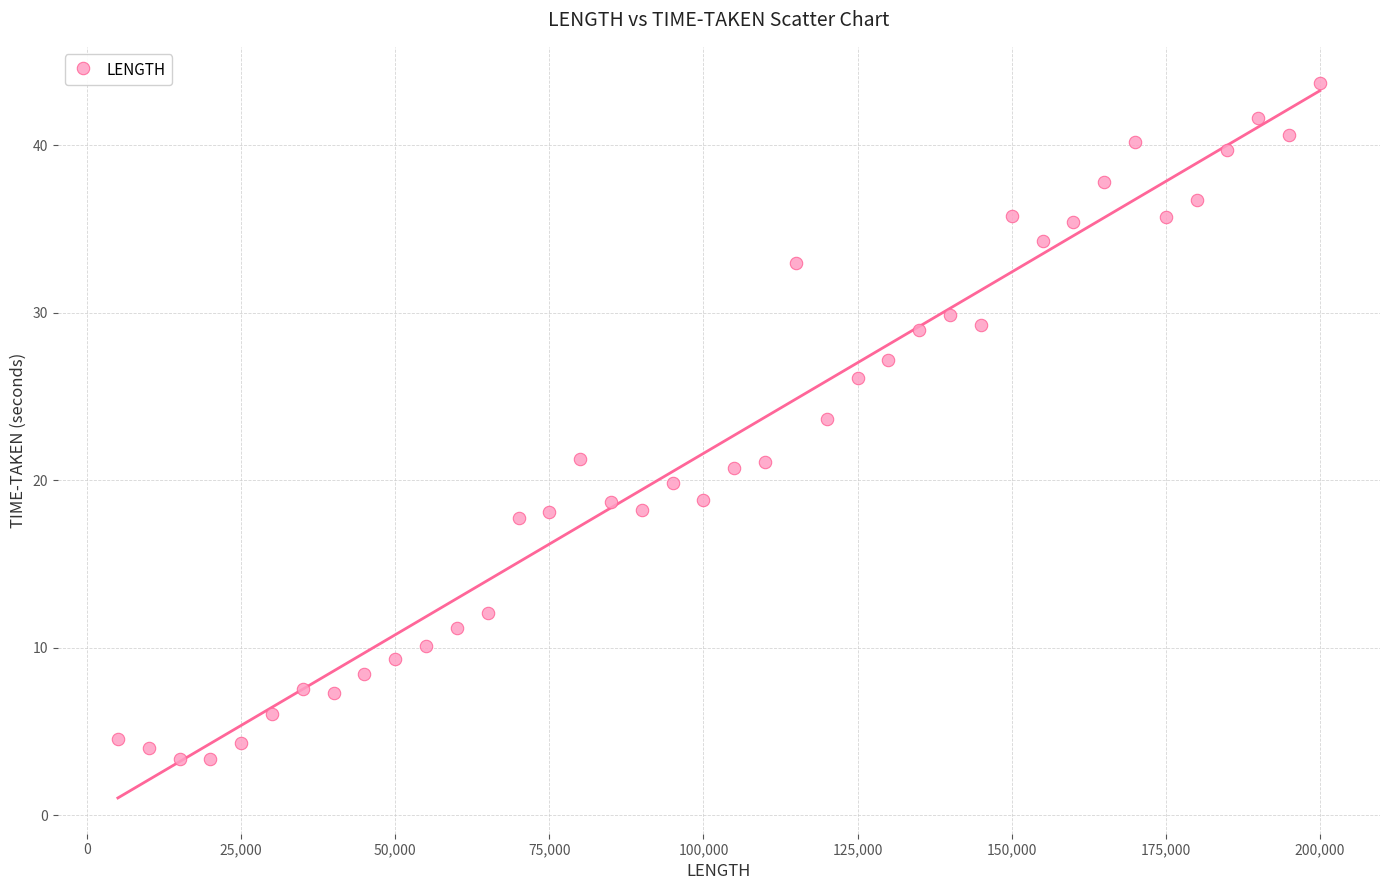

What Y value in the scatter plot is closest to 23?

23.7